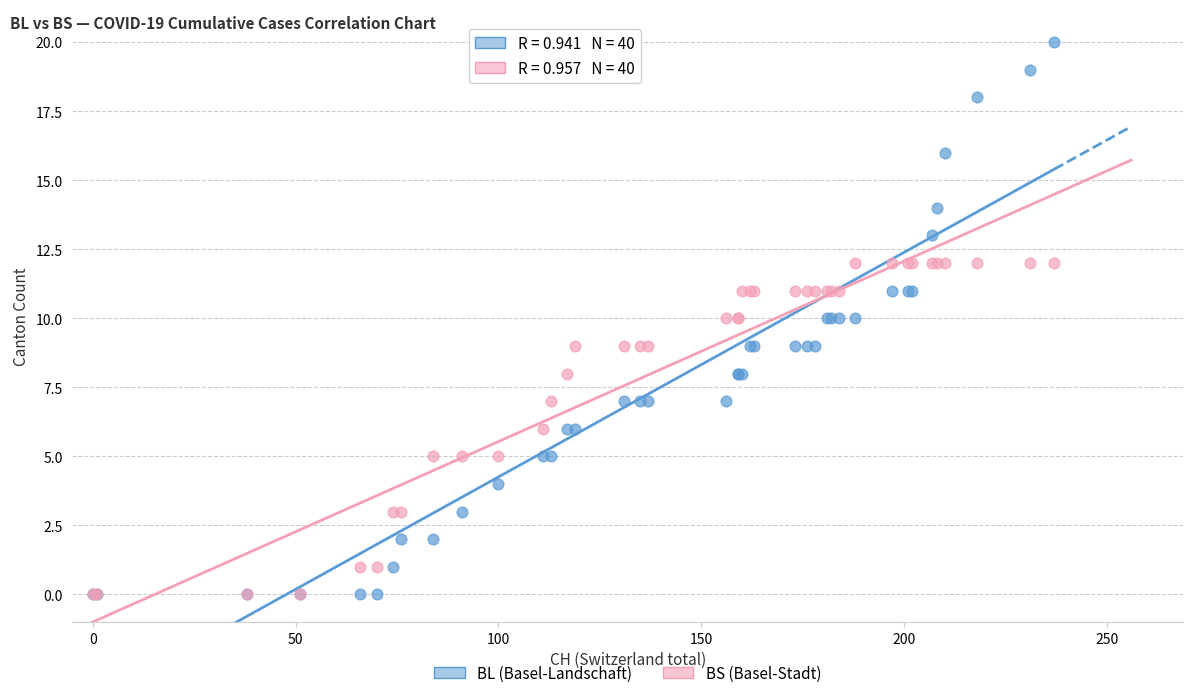

What are all the series names shown in the legend?

BL (Basel-Landschaft), BS (Basel-Stadt)